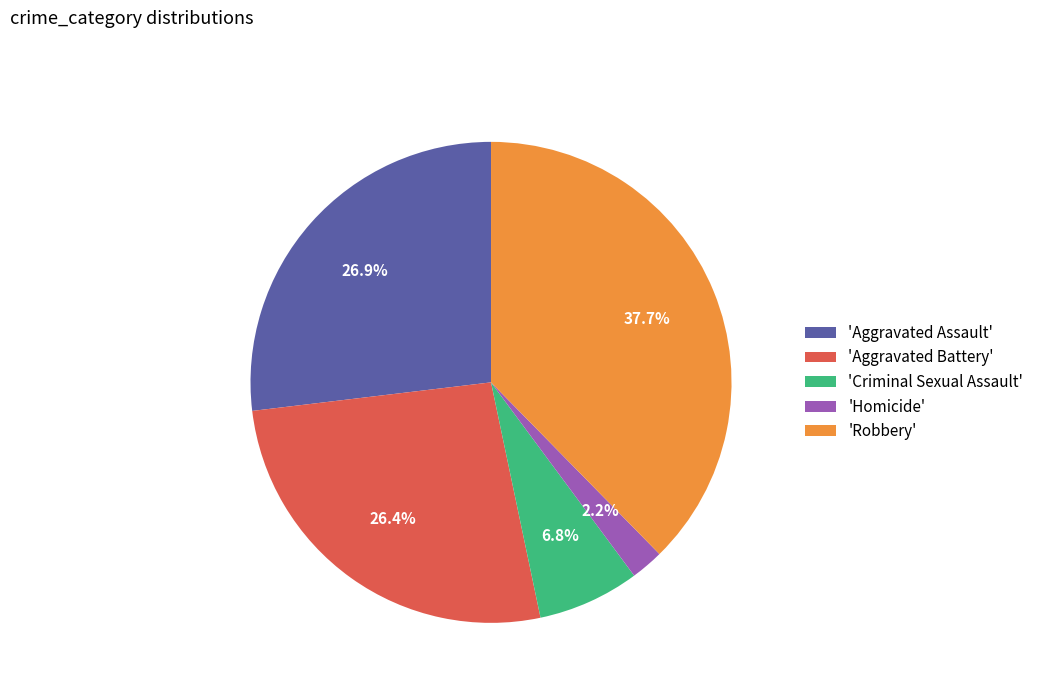

How much of the chart is everything except 'Aggravated Battery'?

73.6%